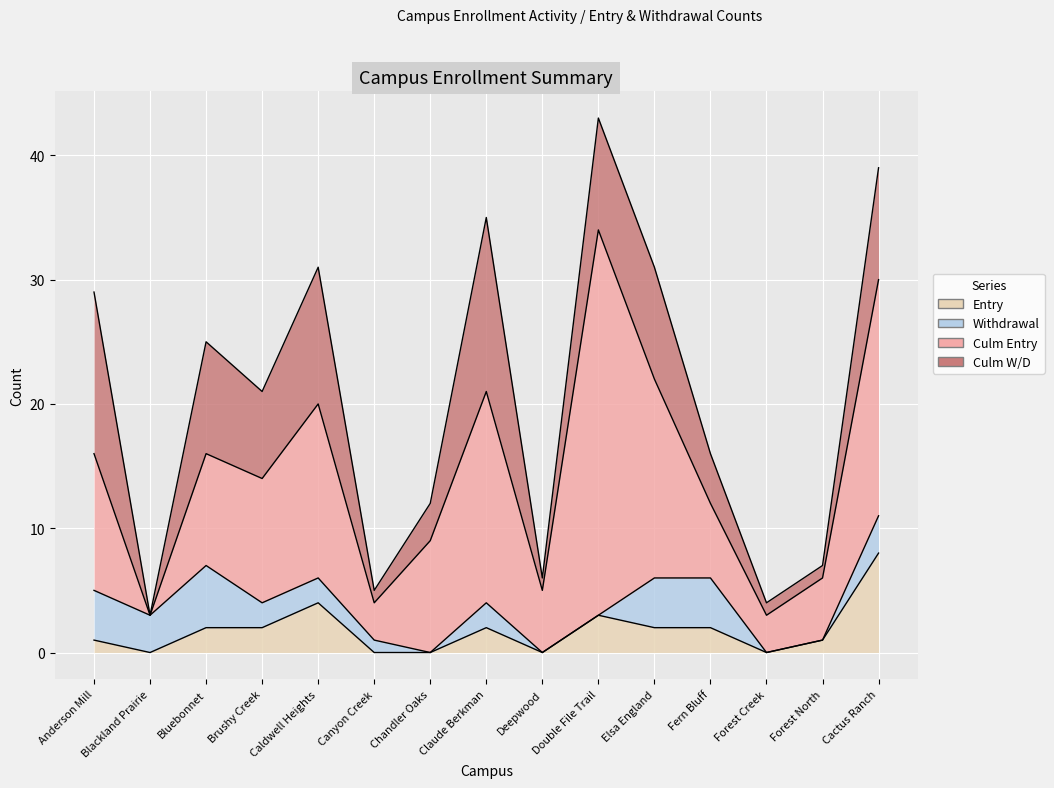

Where is Entry nearest to the value 4?

Caldwell Heights